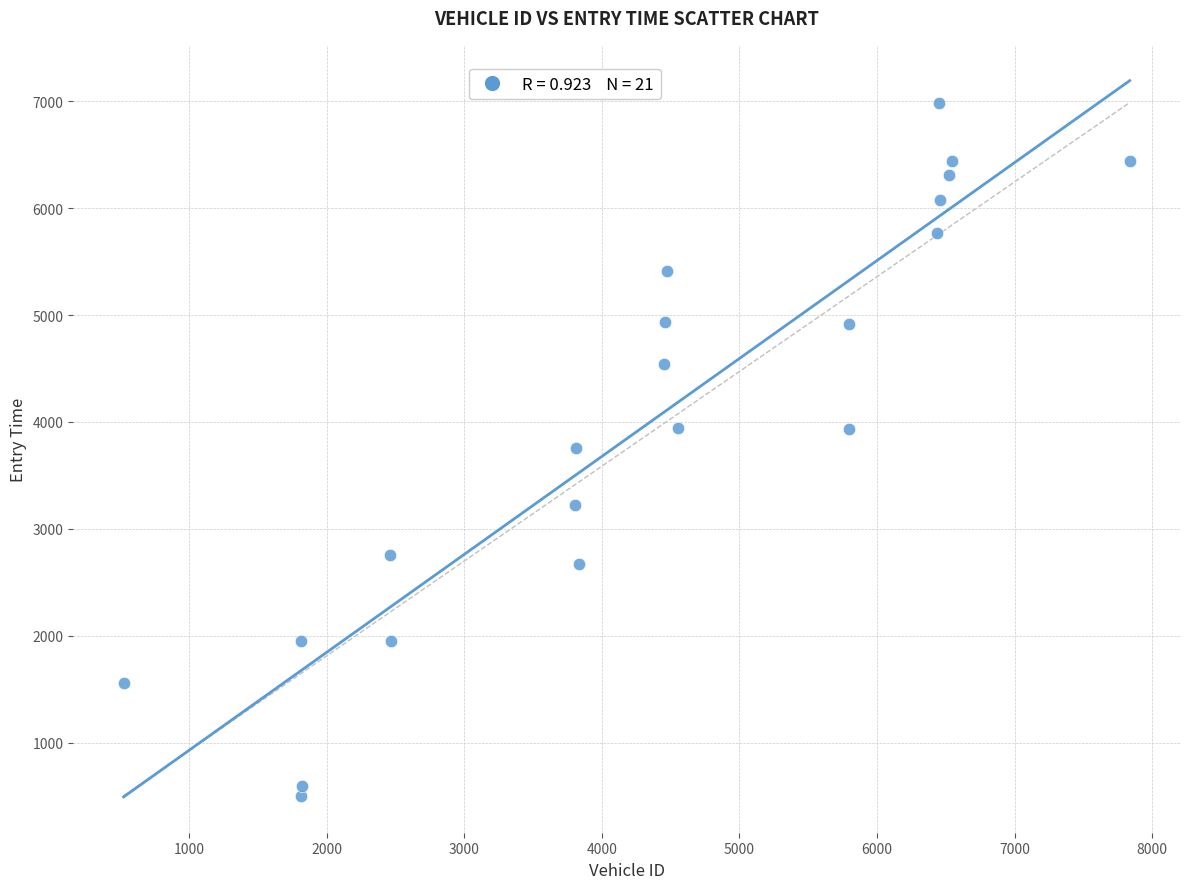

What is the range of Y values (max minus min)?

6479.0